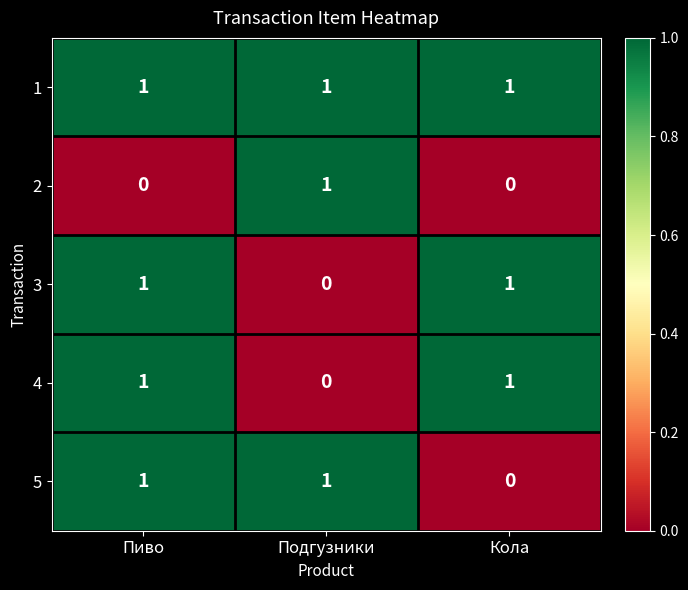

The 1 series shows 2 at Пиво. True or false?

False